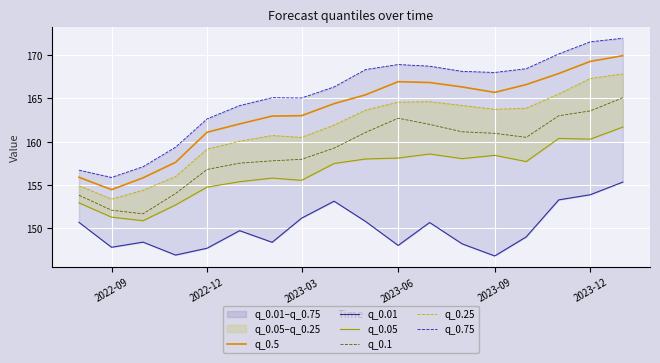

What is the value of the q_0.5 point at the 11th from the left?

166.9